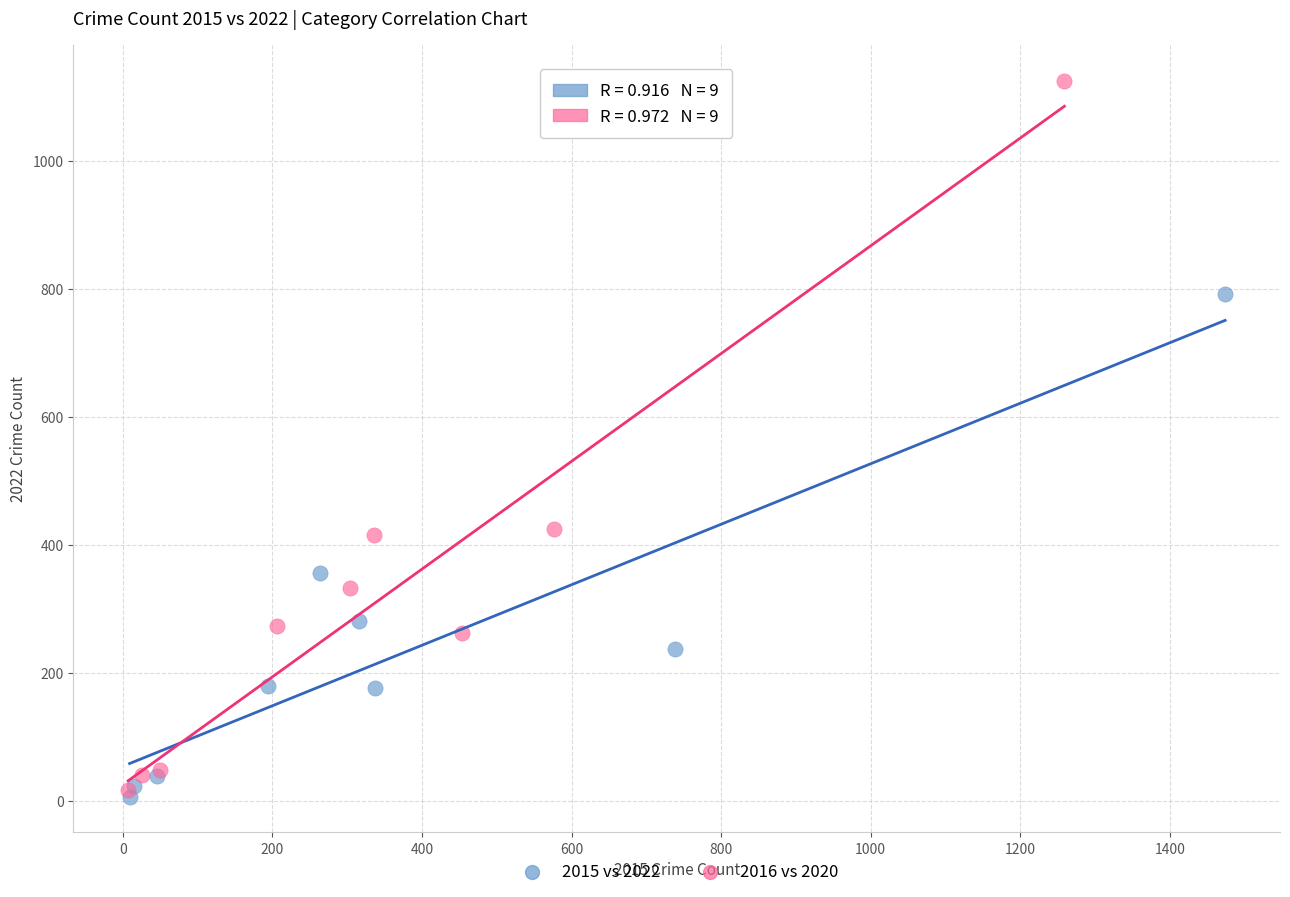

What are all the series names shown in the legend?

2015 vs 2022, 2016 vs 2020